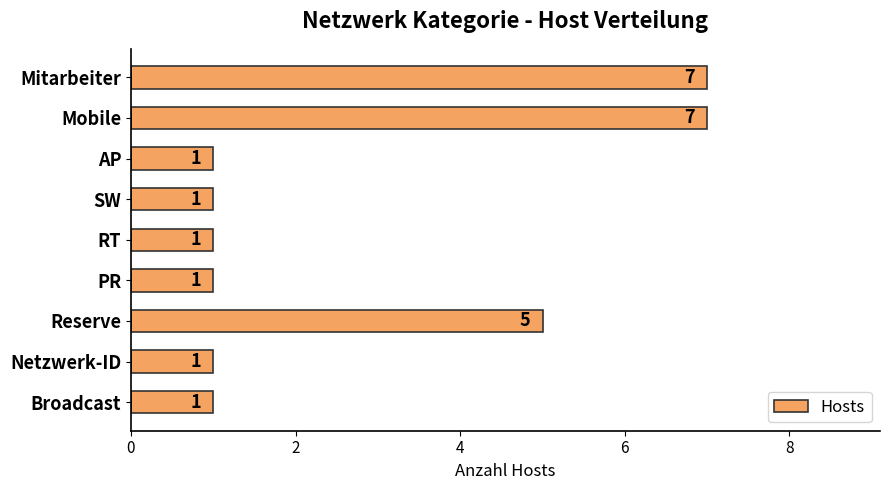

Count the values in the range 1 to 5.

7